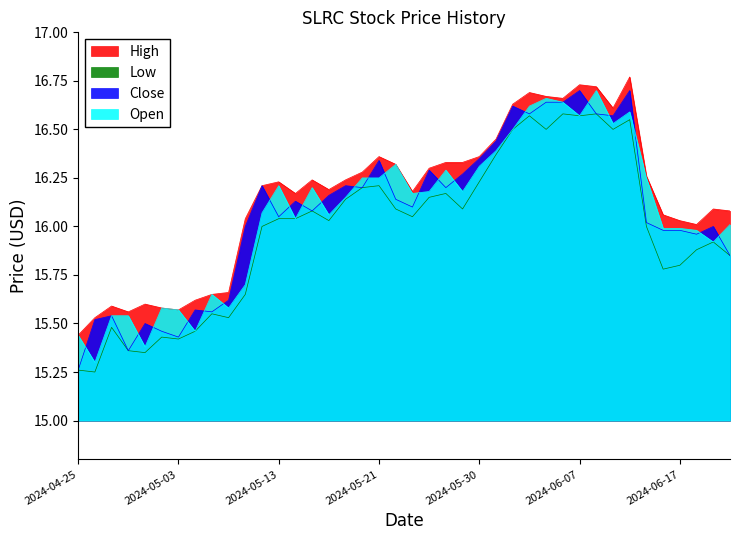

Is it true that Open equals 25.6 at 2024-05-09?

False